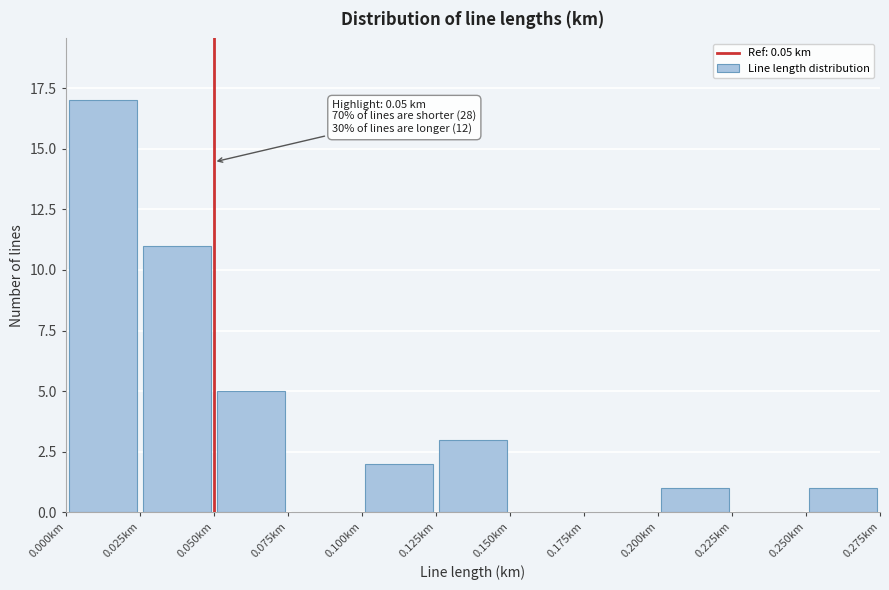

Over which range of the x-axis is the bar tallest?

0.000 to 0.025